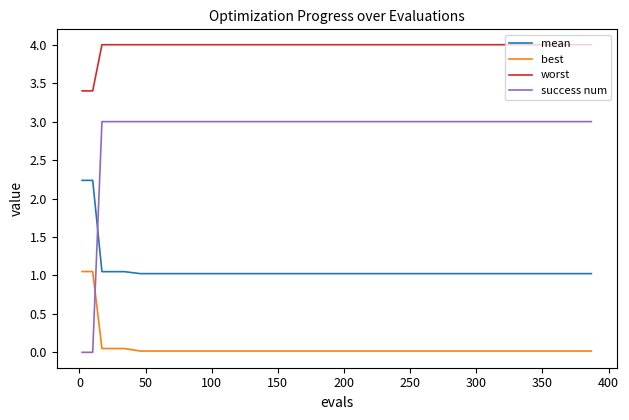

What is the lowest value of the worst series?

3.4